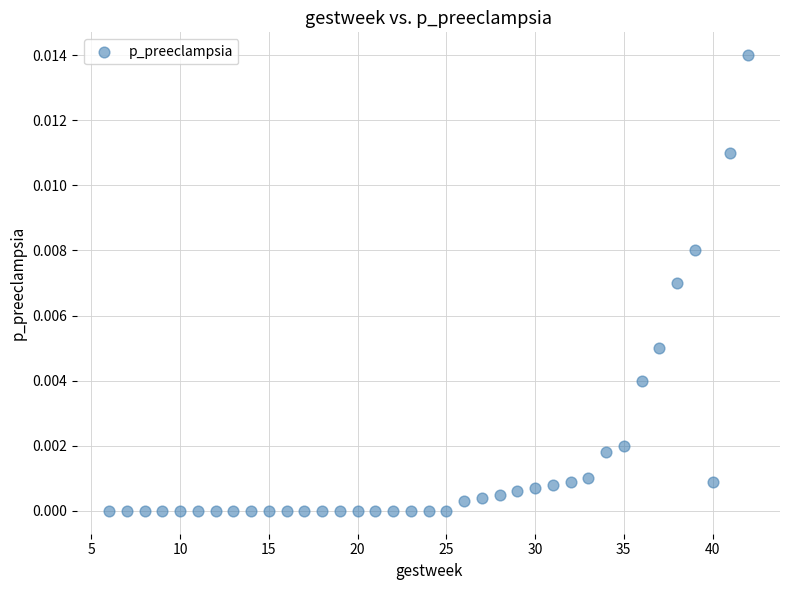

What is the range of X values (max minus min)?

36.0